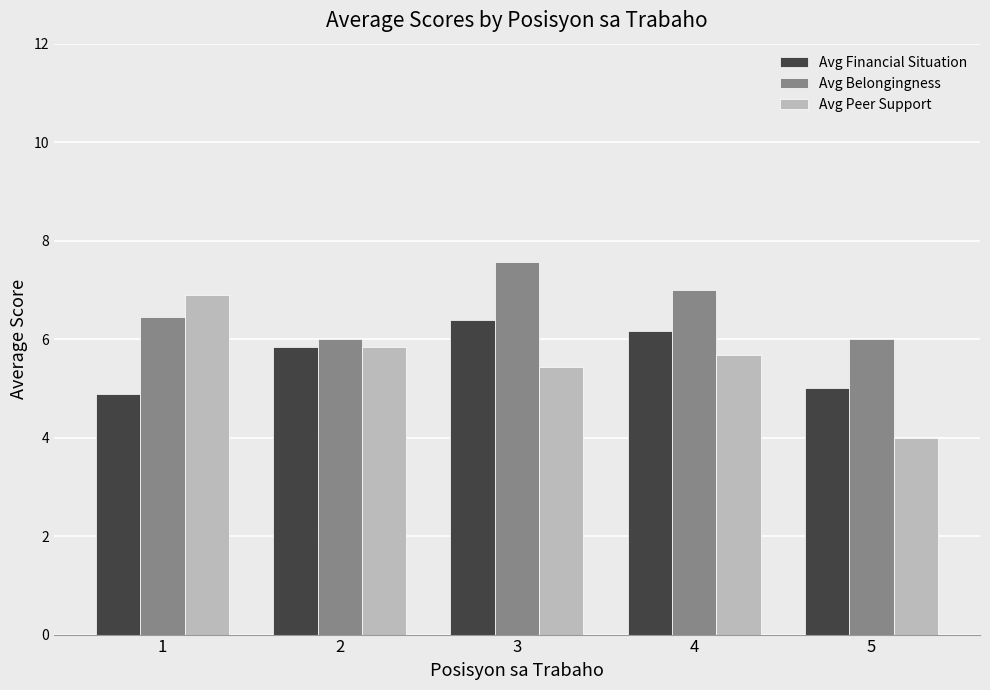

Does the chart contain stacked bars?

No